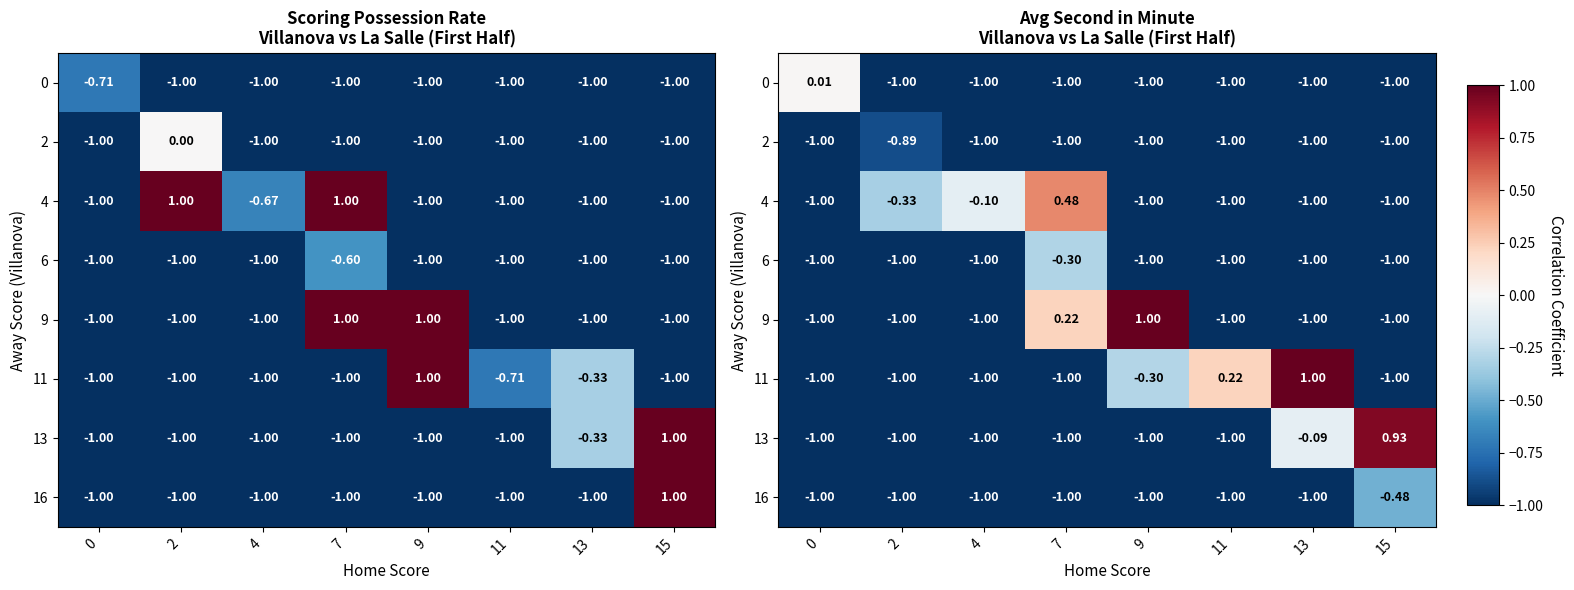

True or false: 2 has a value of -1.0 at 0.

True